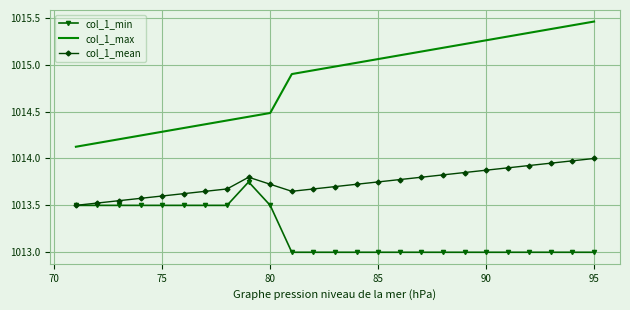

List the series in order of their peak value, highest first.

col_1_max, col_1_mean, col_1_min